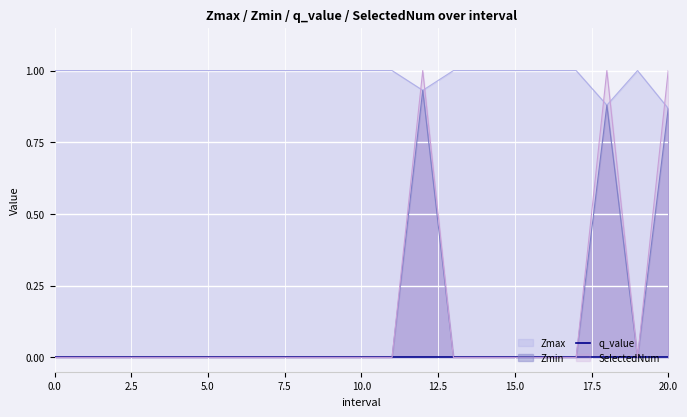

Where is the first local minimum for Zmin?

19